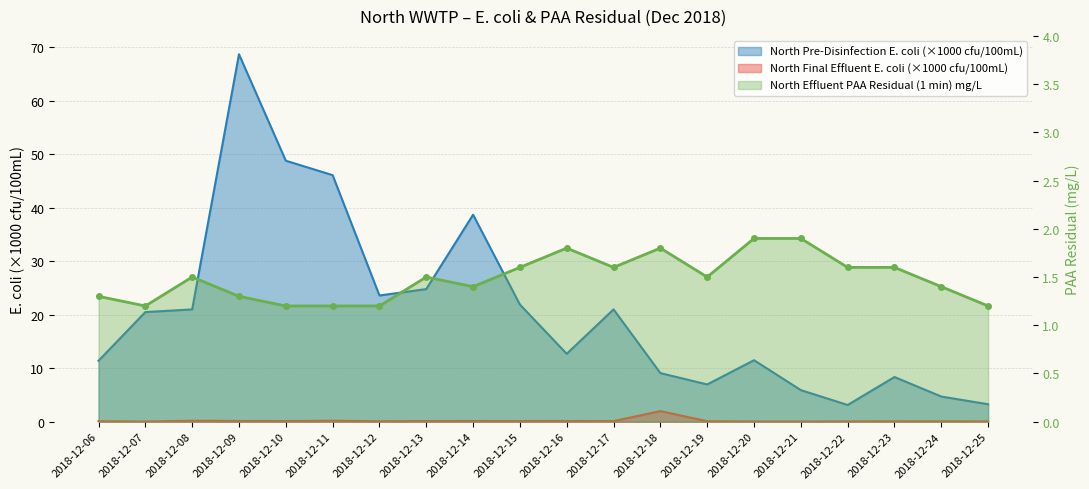

What is the spread (max minus min) of values at 2018-12-07?

20.5